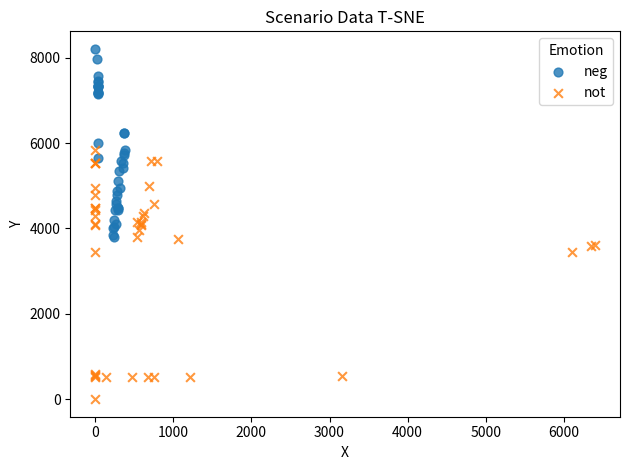

Which series has the widest spread of Y values?

not